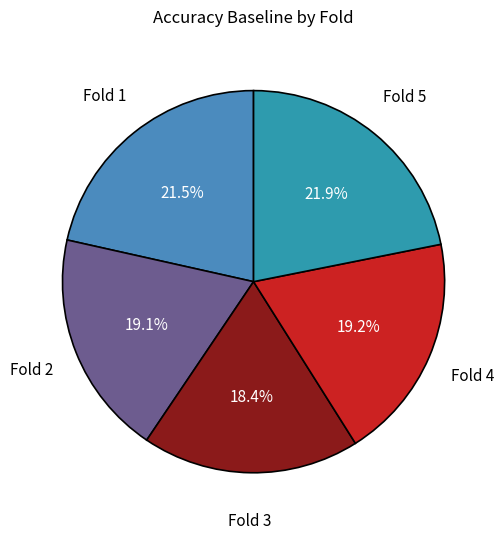

How many slices are in this pie chart?

5